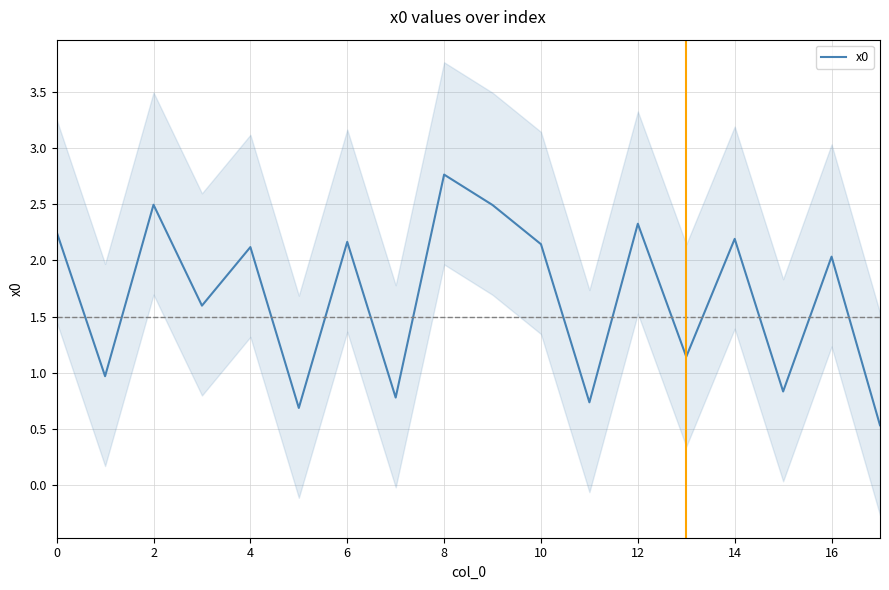

The x0 series shows 2.1 at 10. True or false?

True